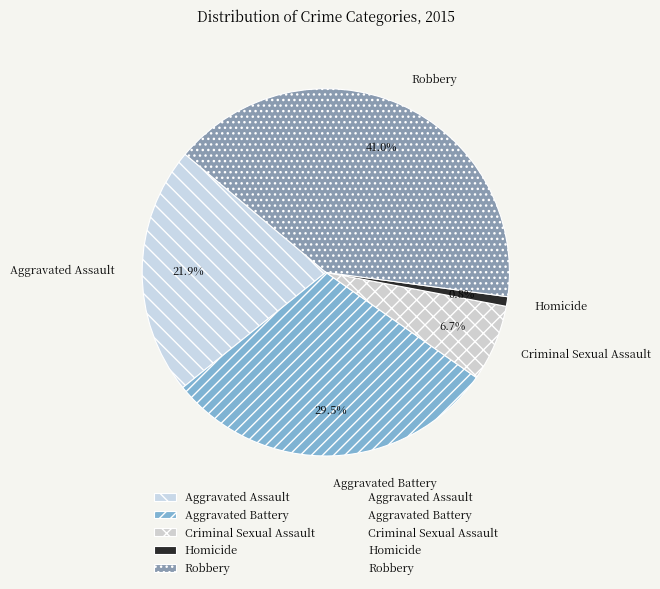

Is there any slice that represents more than half of the pie?

No